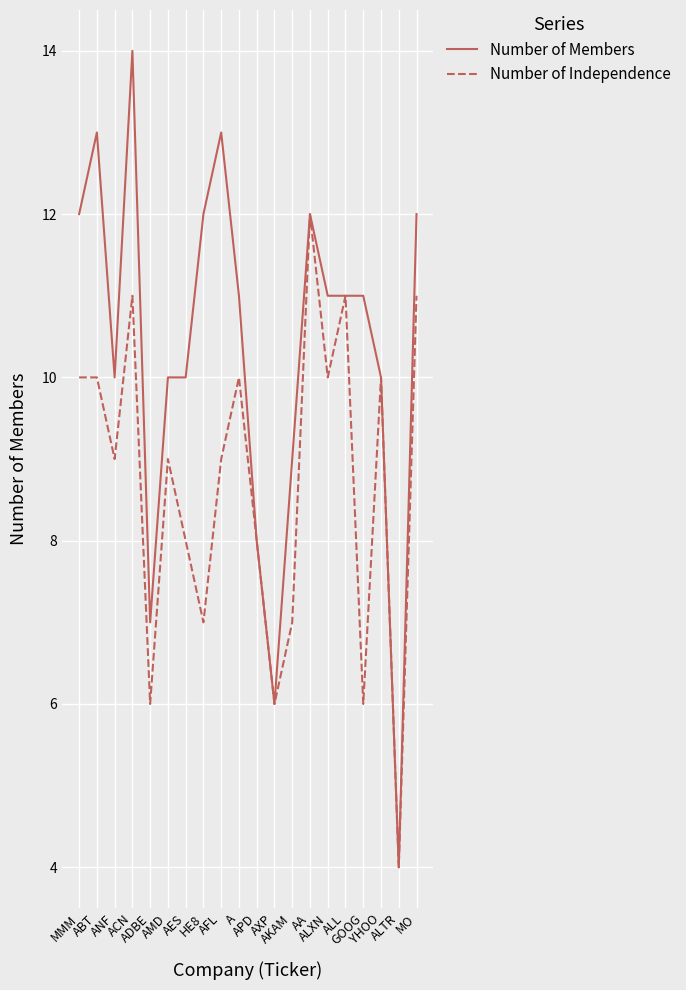

Which series has the largest range (max minus min)?

Number of Members